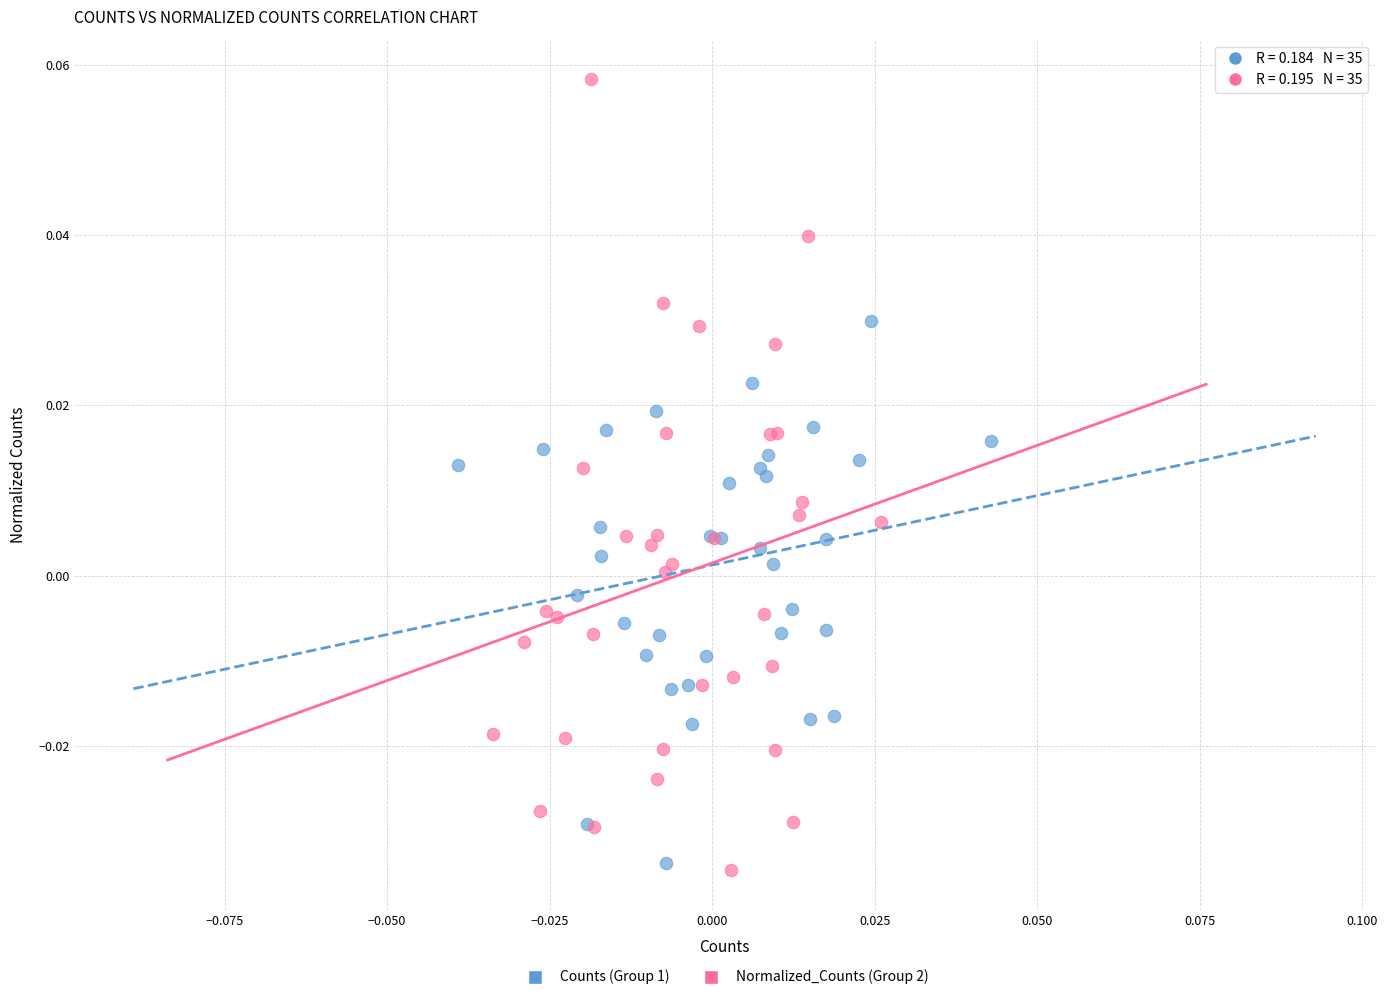

What are all the series names shown in the legend?

Counts (Group 1), Normalized_Counts (Group 2)